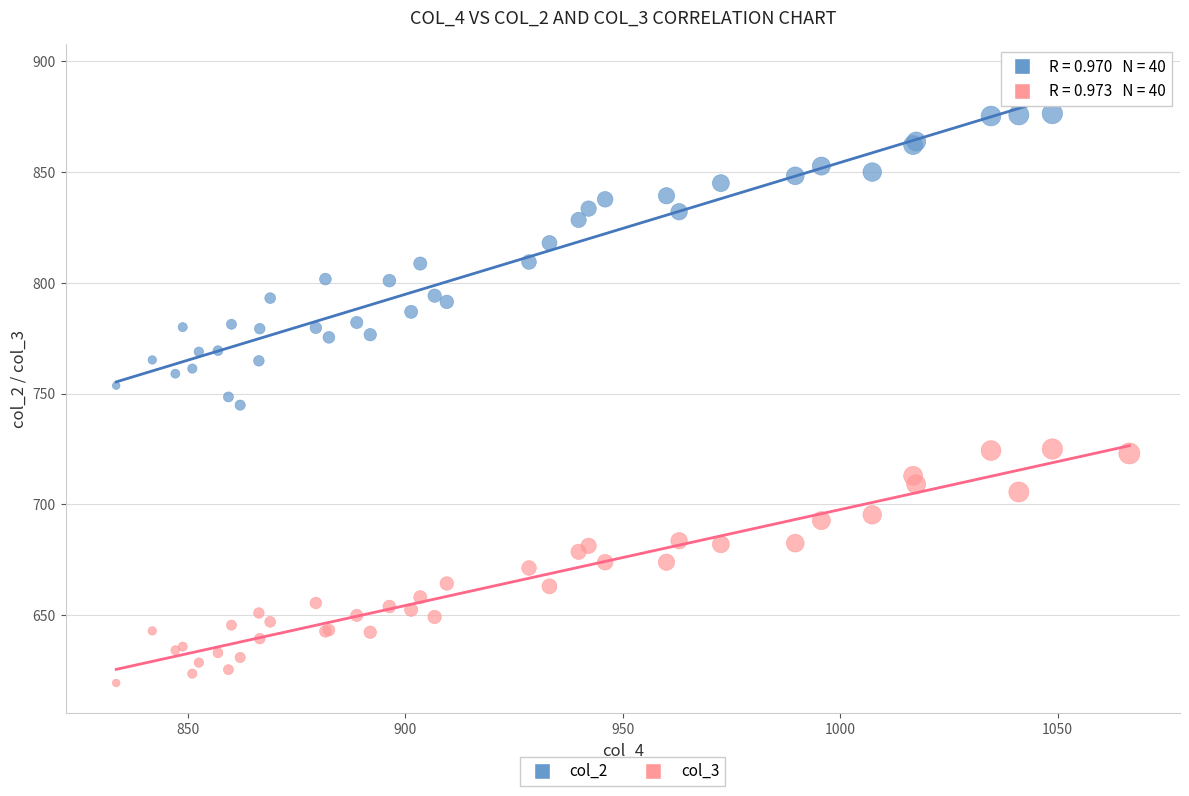

Which series has the widest spread of Y values?

col_2